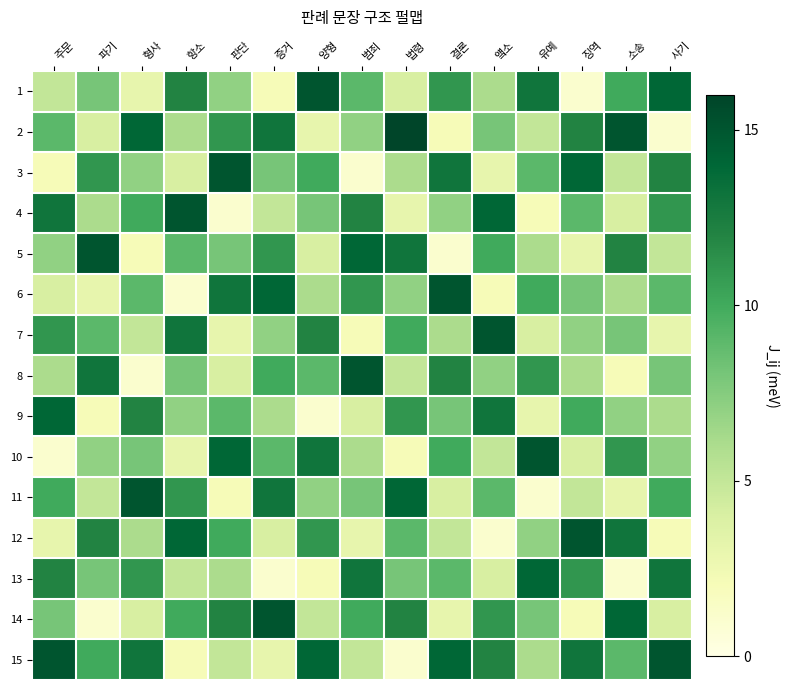

Which series has the largest range (max minus min)?

2